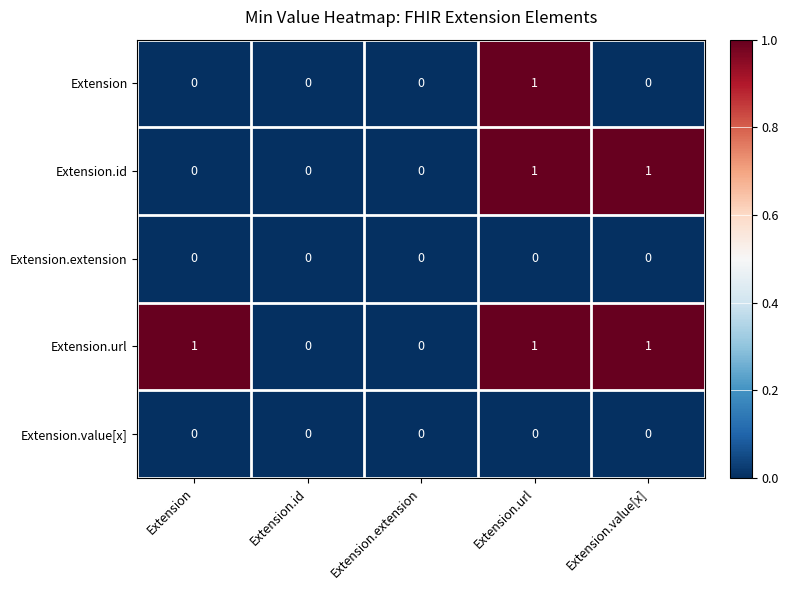

True or false: Extension.id has a value of 0 at Extension.extension.

True